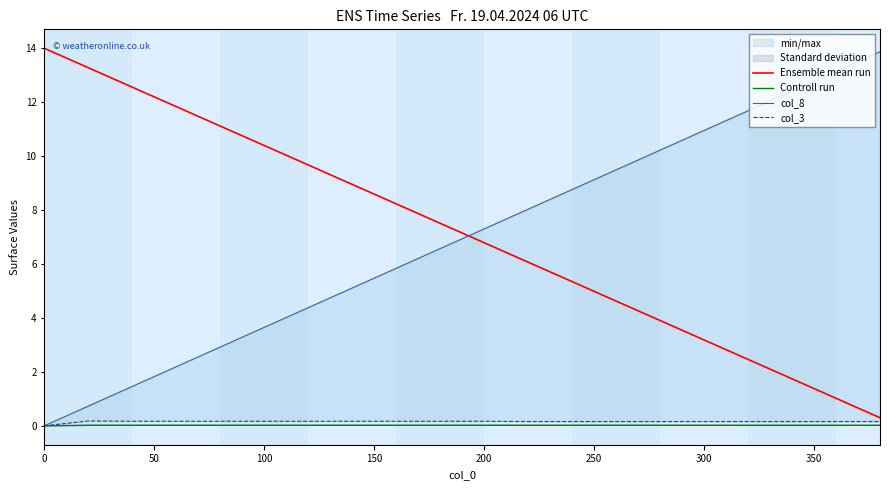

Is it true that Controll run equals 0.0 at 200?

True